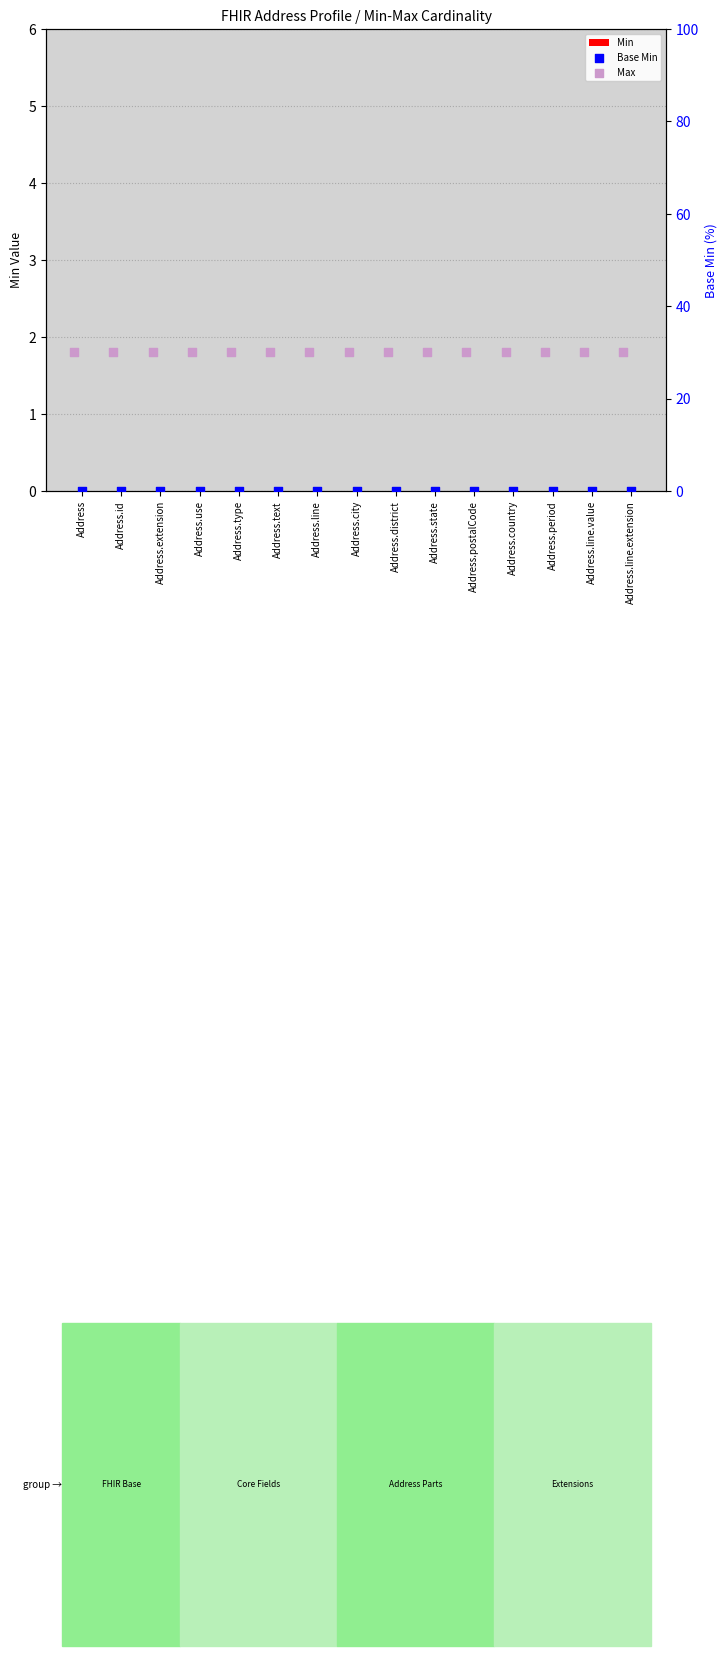

Which series reaches the maximum Y coordinate?

Max